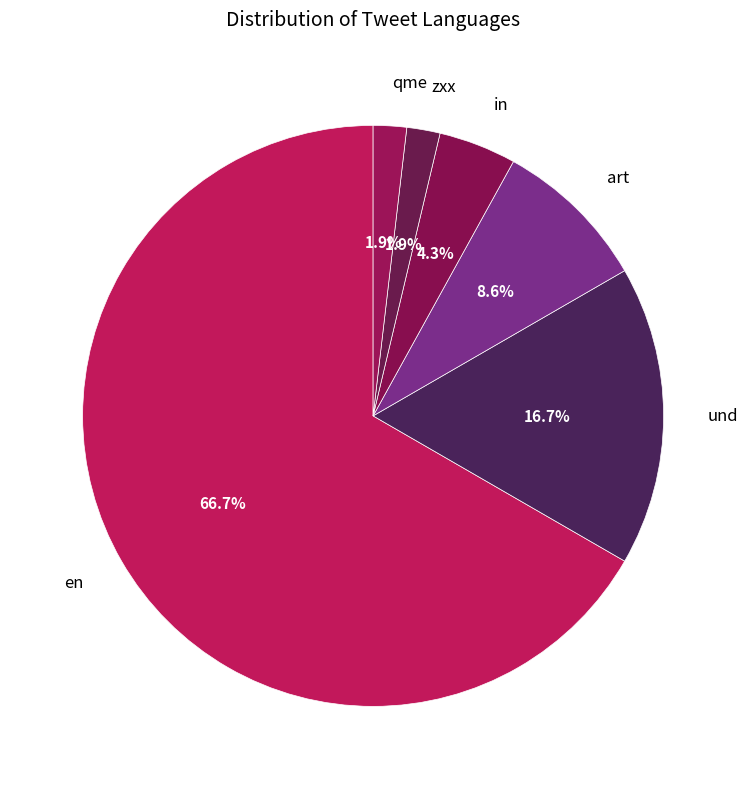

To the nearest percent, what is the combined percentage of und and in?

21%